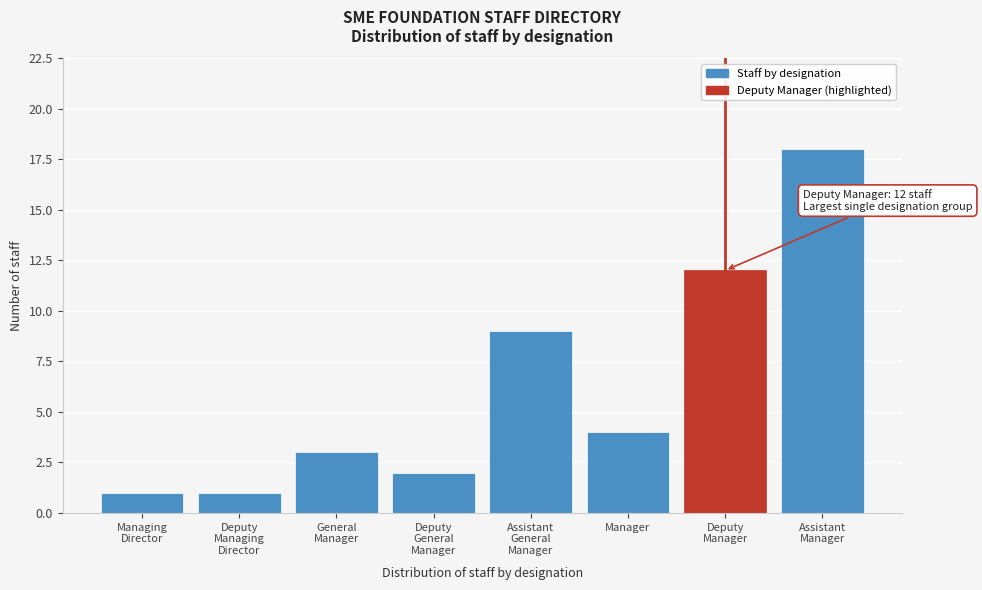

Reading right to left, what are all the values shown in this chart?

18	12	4	9	2	3	1	1